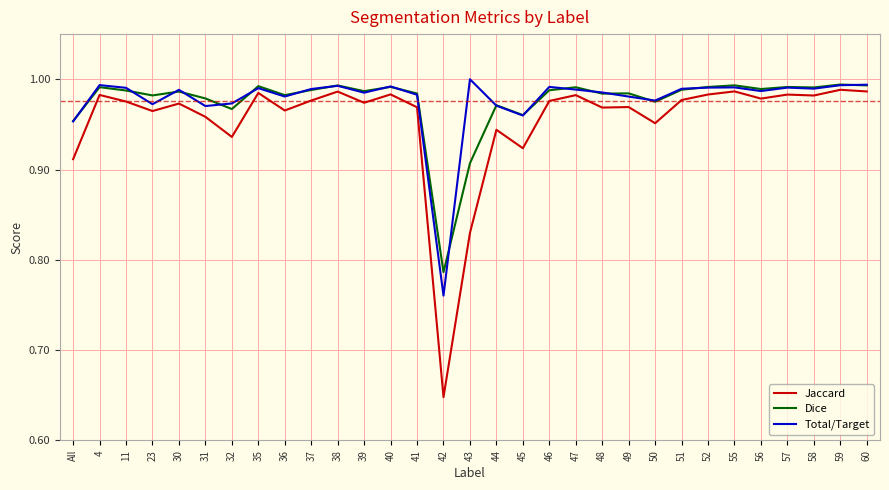

What are all the series names shown in the legend?

Jaccard, Dice, Total/Target